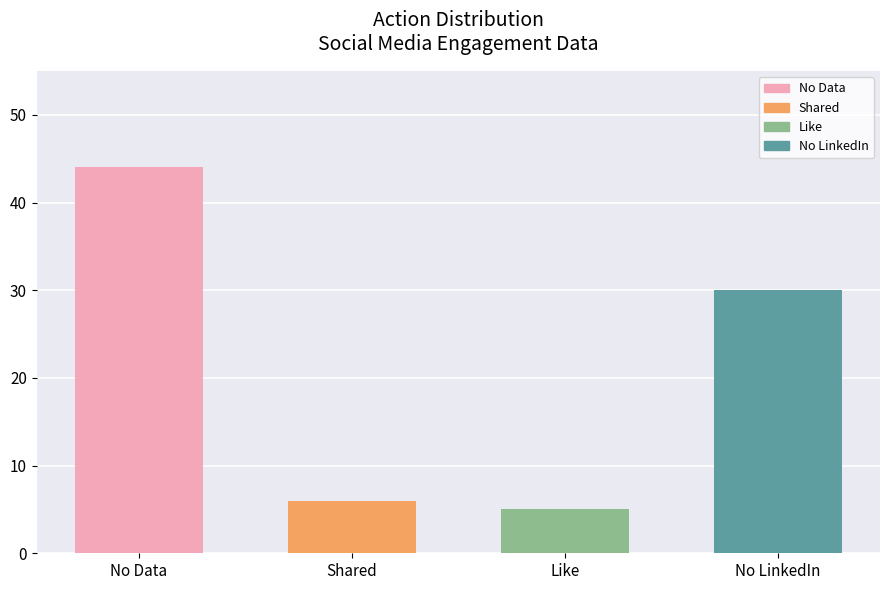

At which label is the value closest to 24?

No LinkedIn